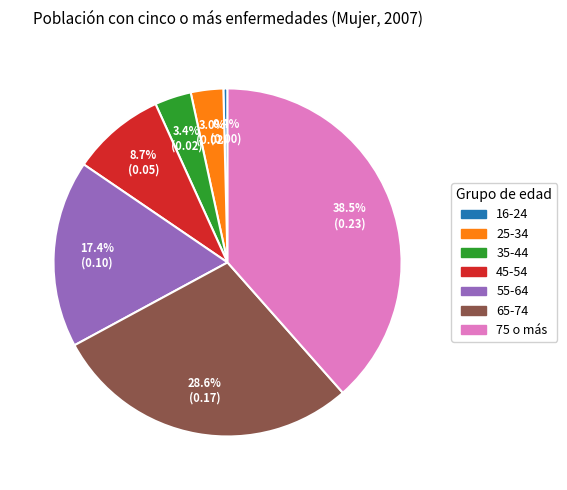

How many segments does this pie chart have?

7